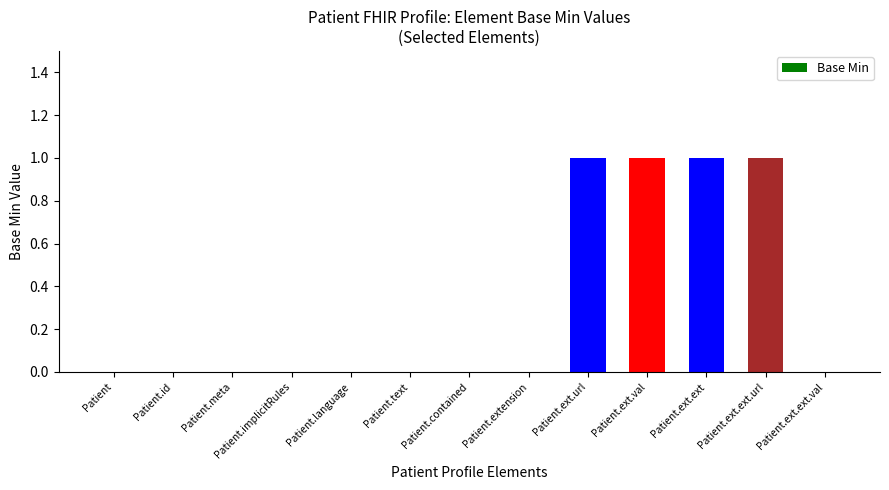

Between Patient.text and Patient.ext.url, which is larger?

Patient.ext.url